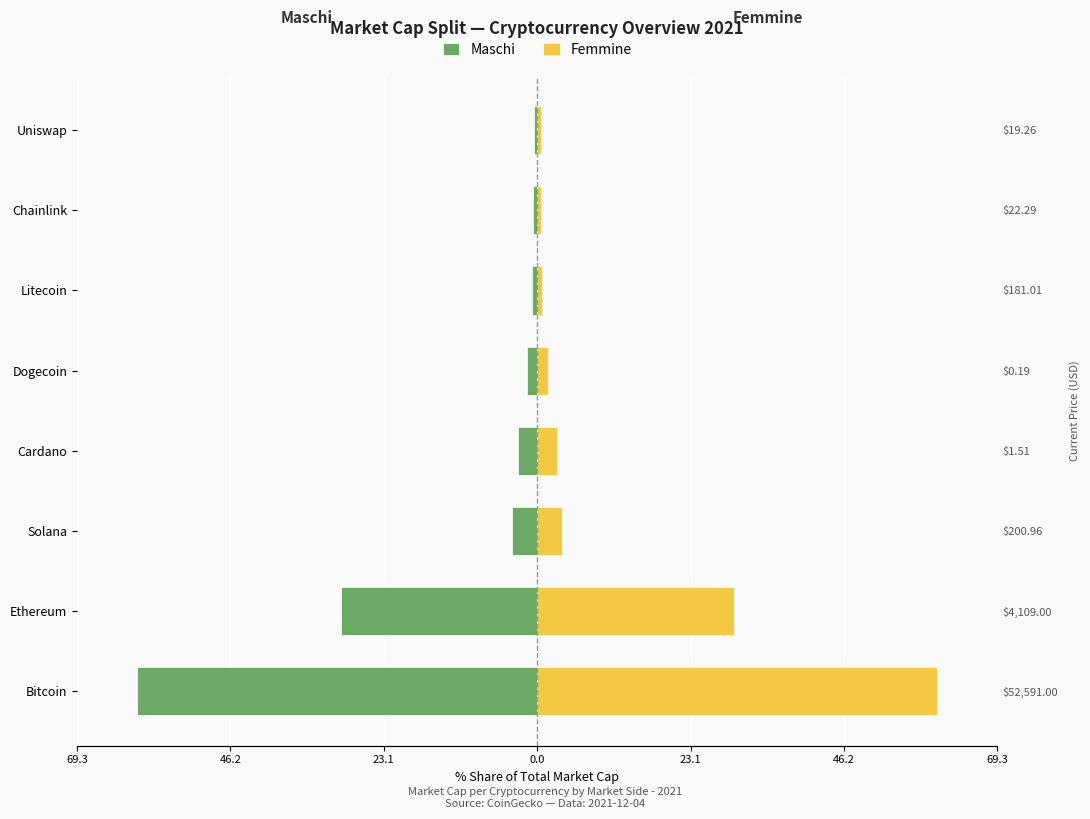

What are all the series names shown in the legend?

Maschi, Femmine